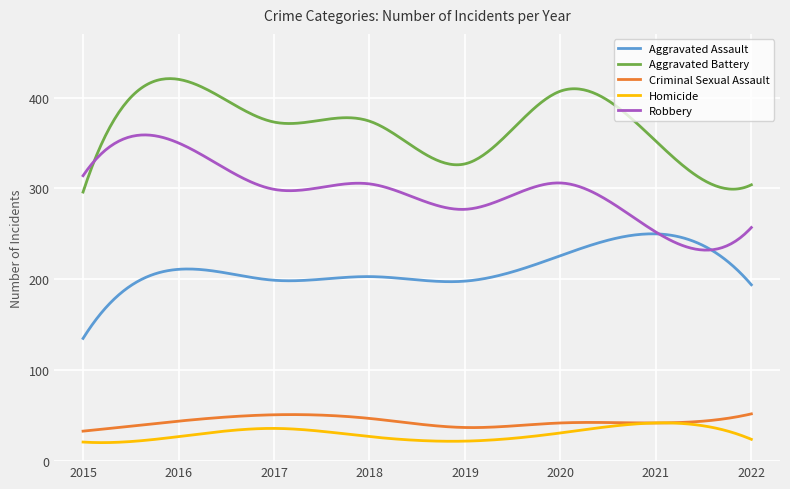

How many categories are shown in the chart?

300